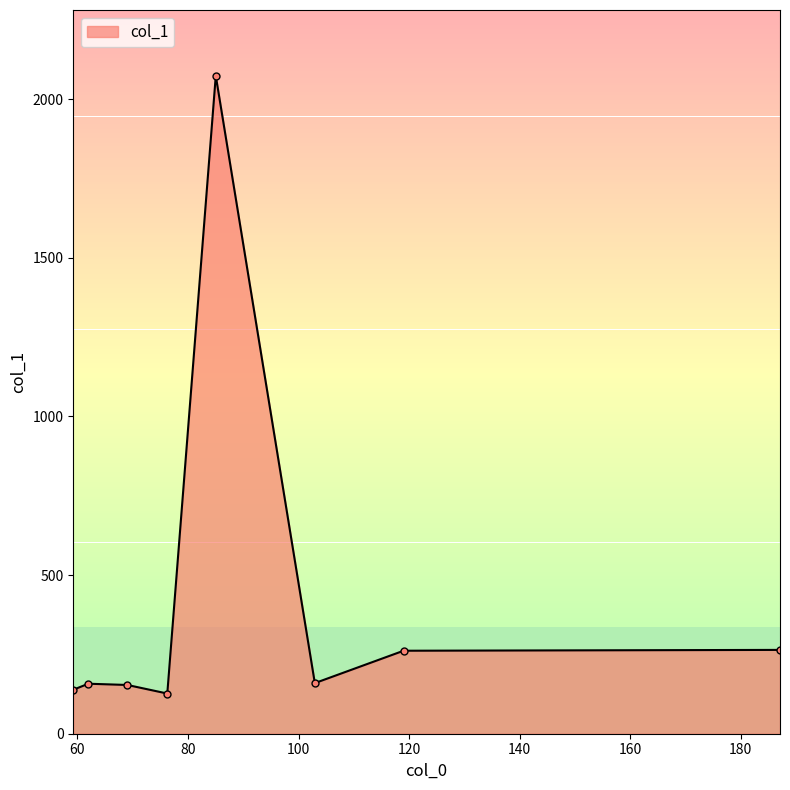

What is the minimum value shown in the chart?

126.7